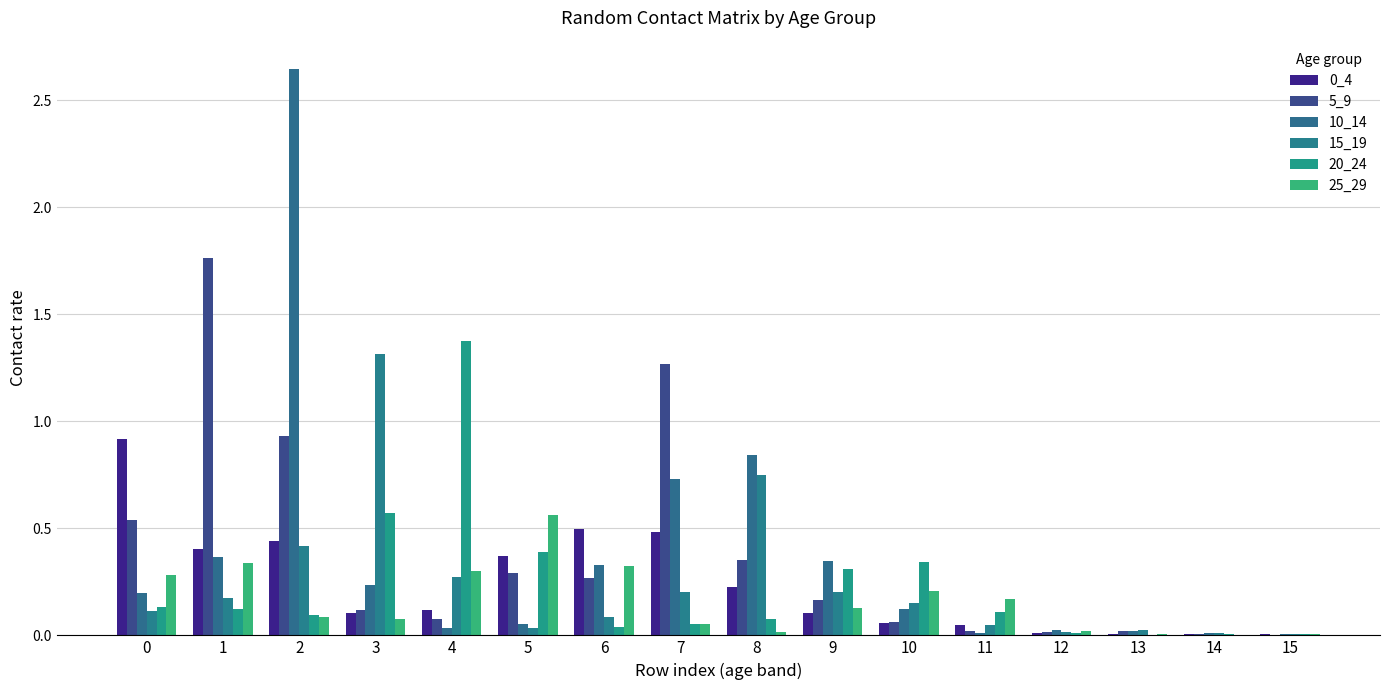

The value of 20_24 at 5 is 0.6. True or false?

False